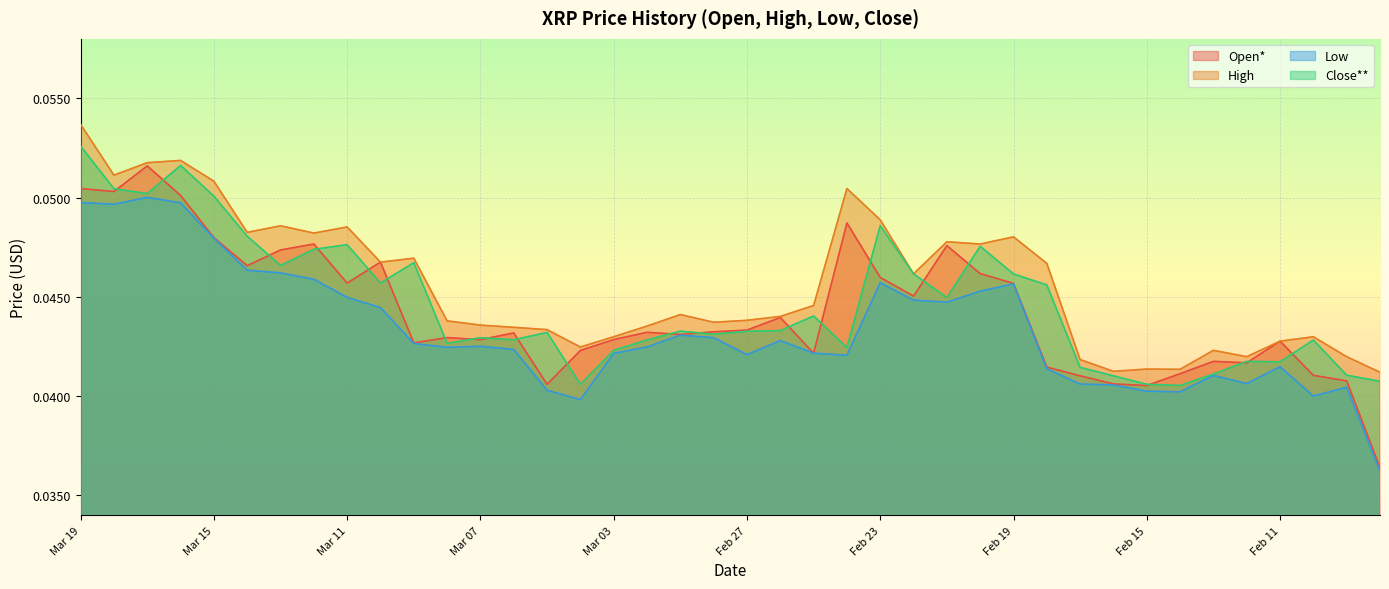

How many lines are shown in the chart?

4